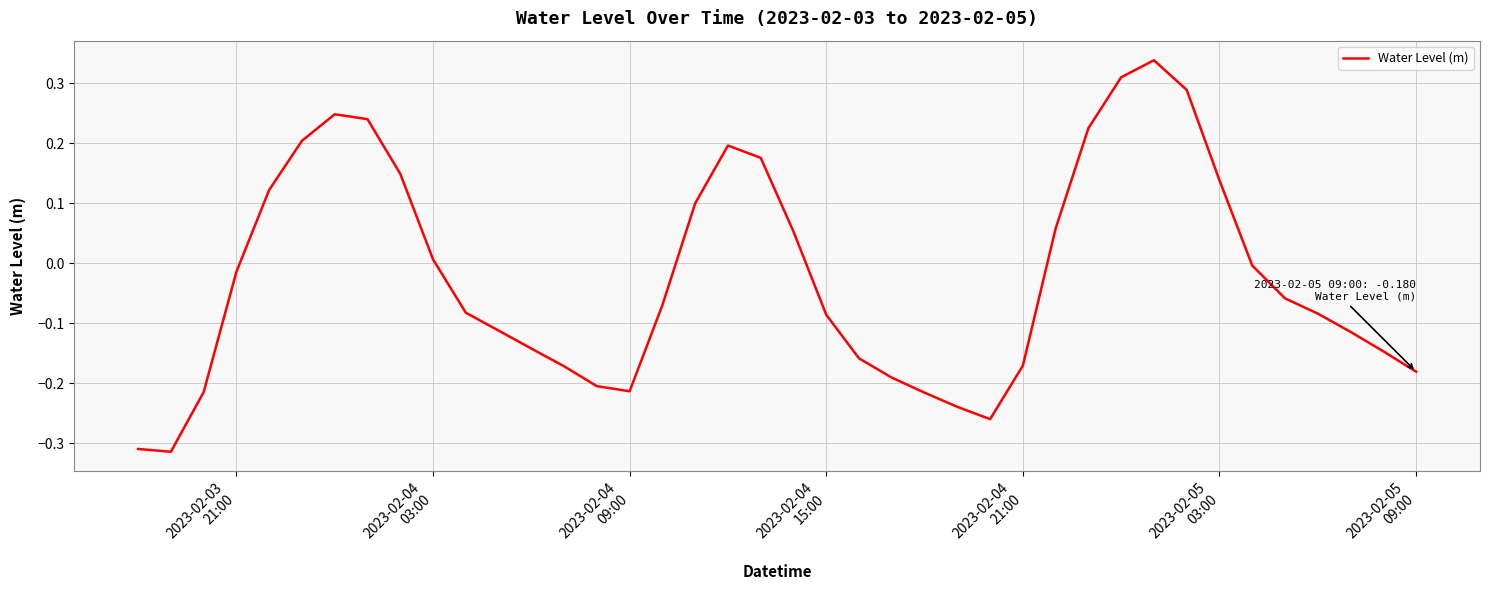

Does the chart have visible grid lines?

Yes